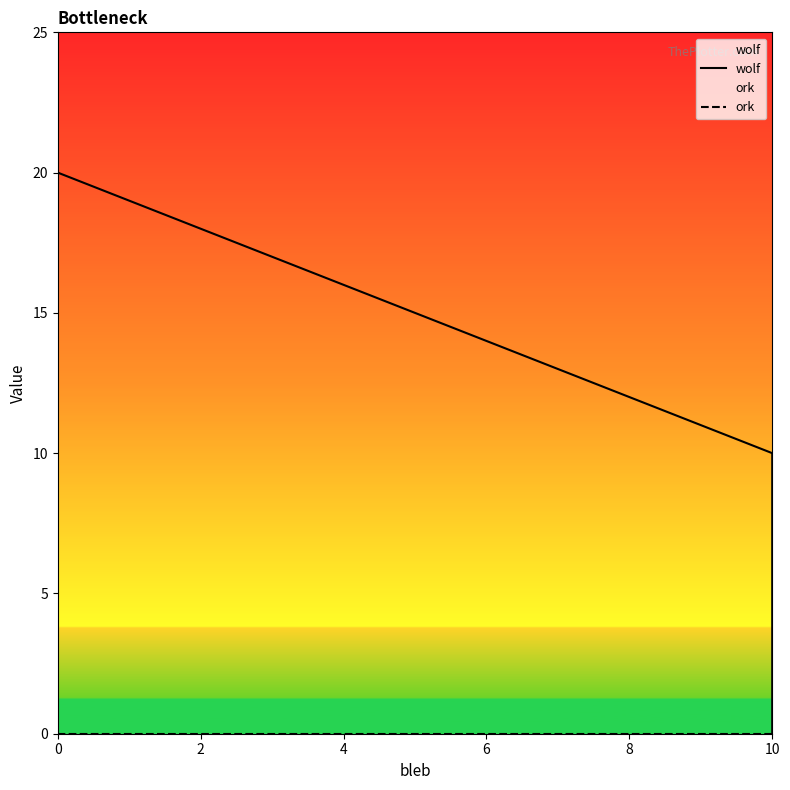

Rank the series by their maximum value, from highest to lowest.

wolf, ork